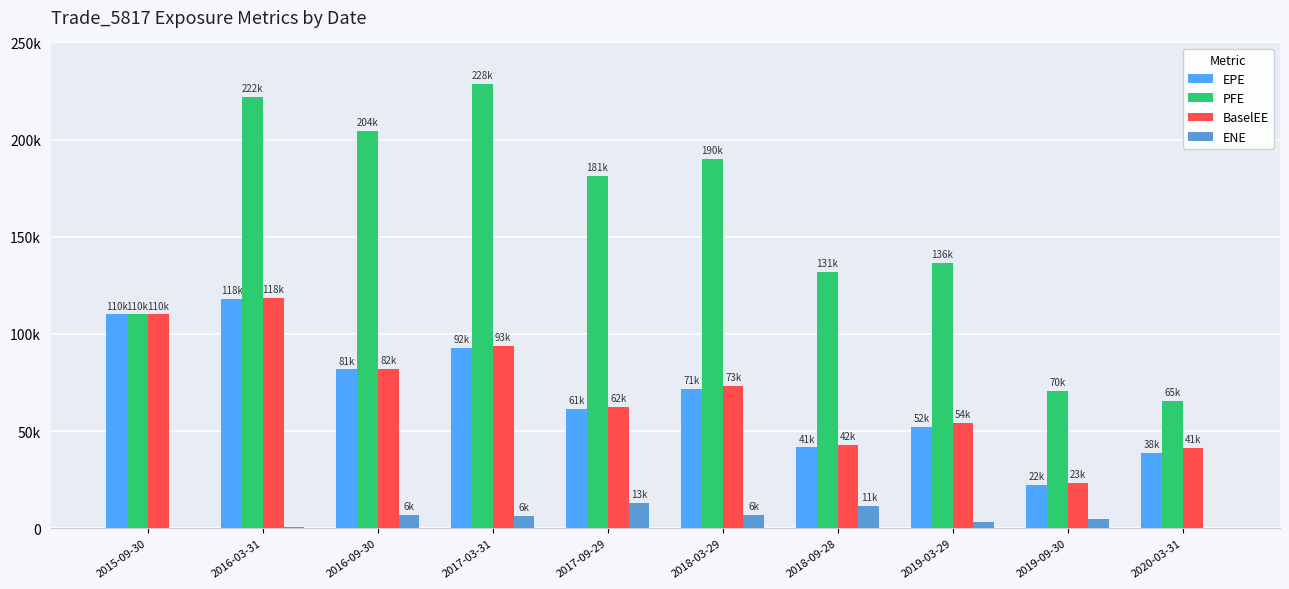

What is the average value of the PFE series?

154092.5